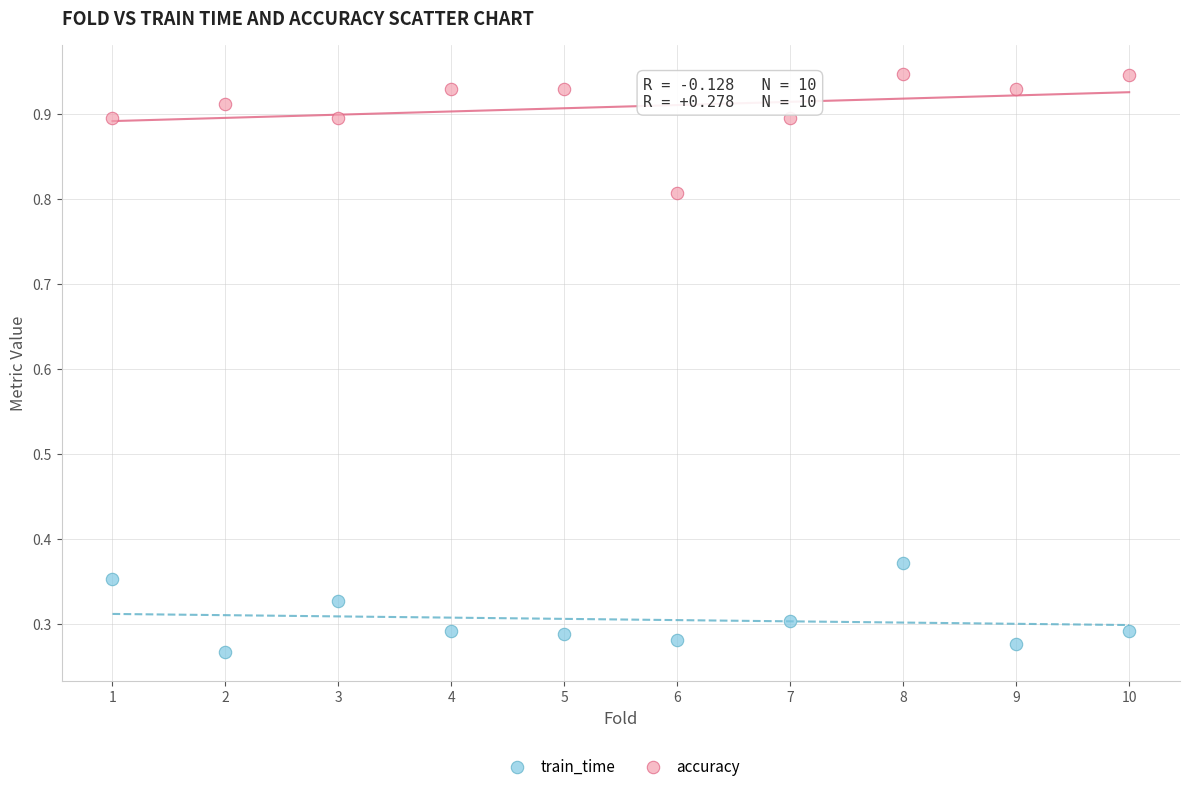

What are all the series names shown in the legend?

train_time, accuracy